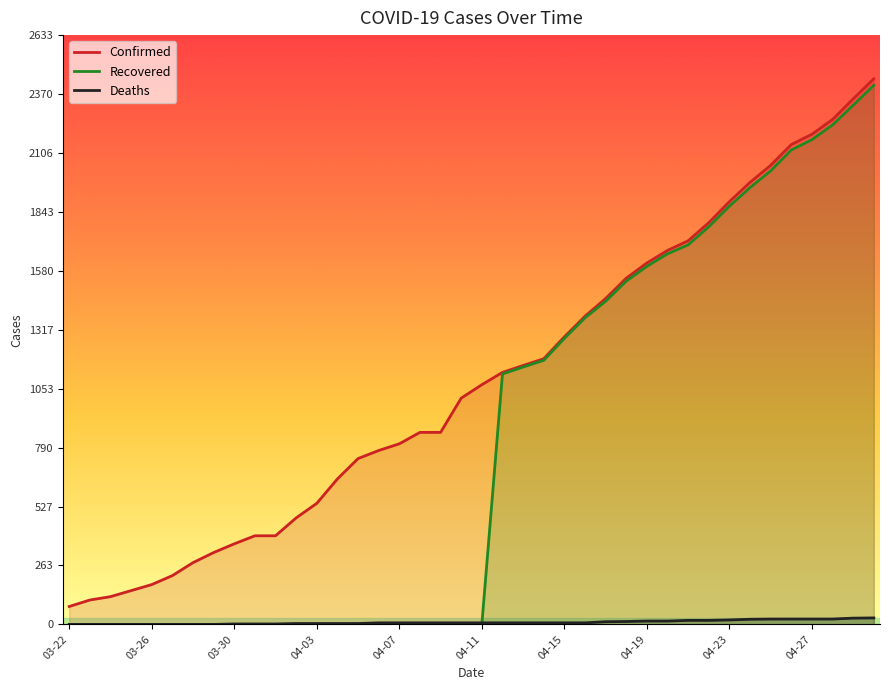

What are all the series names shown in the legend?

Confirmed, Recovered, Deaths